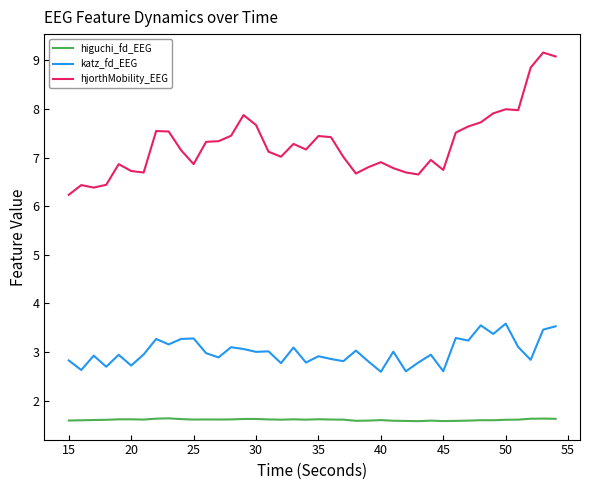

Which series has the widest spread of values?

hjorthMobility_EEG